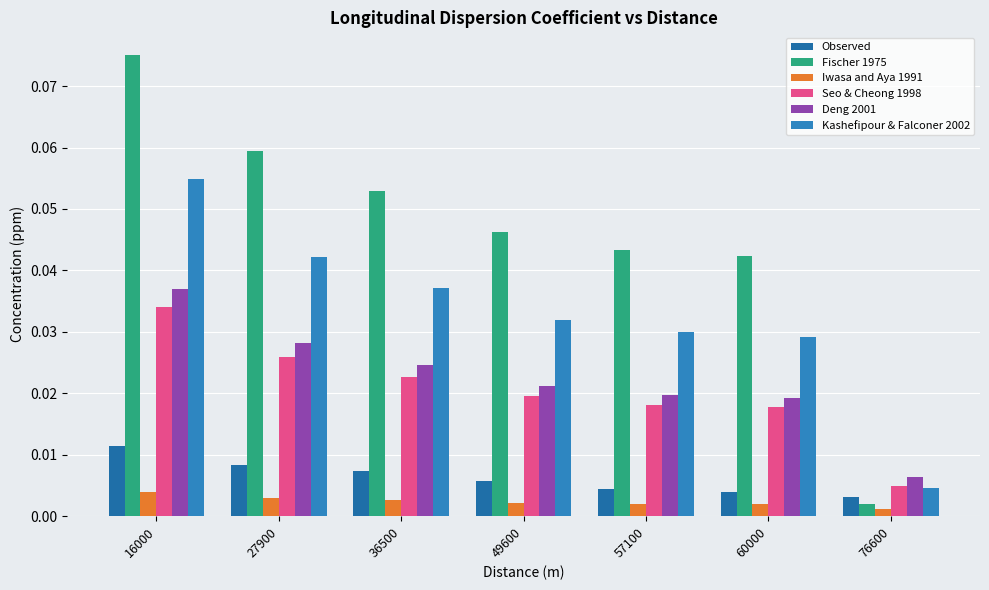

Which category has the highest value in the Deng 2001 series?

16000